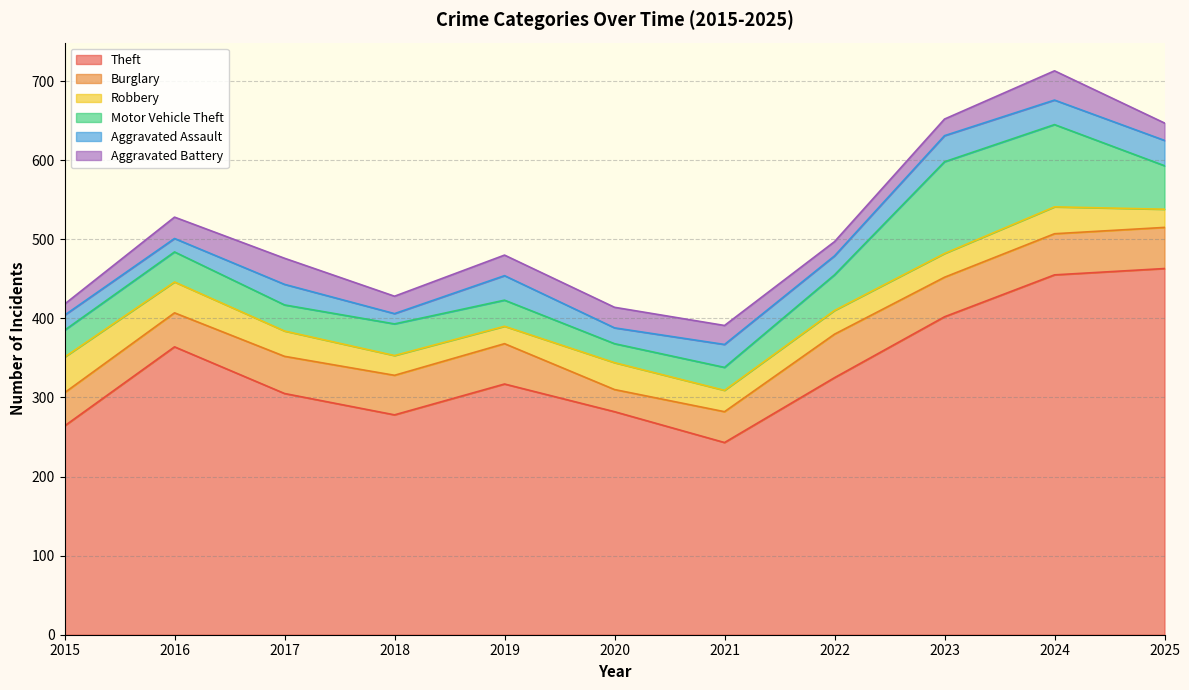

What is the sum of the Motor Vehicle Theft values at 2015 and 2024?

138